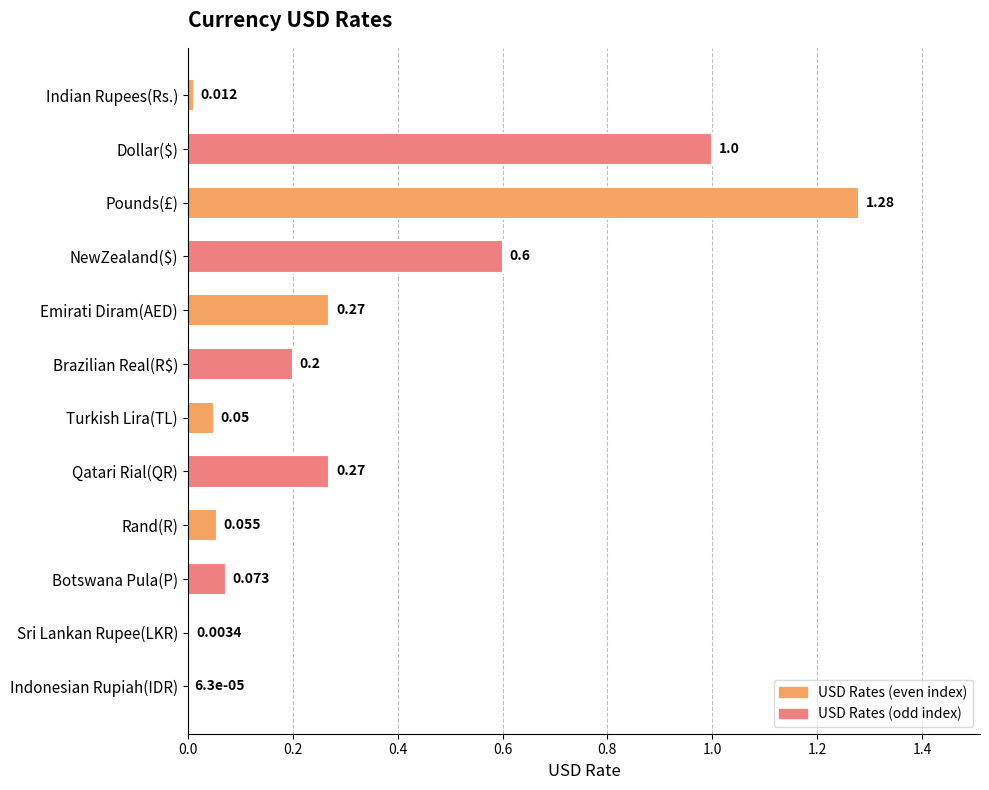

Where is the data nearest to the value 0?

Indonesian Rupiah(IDR)